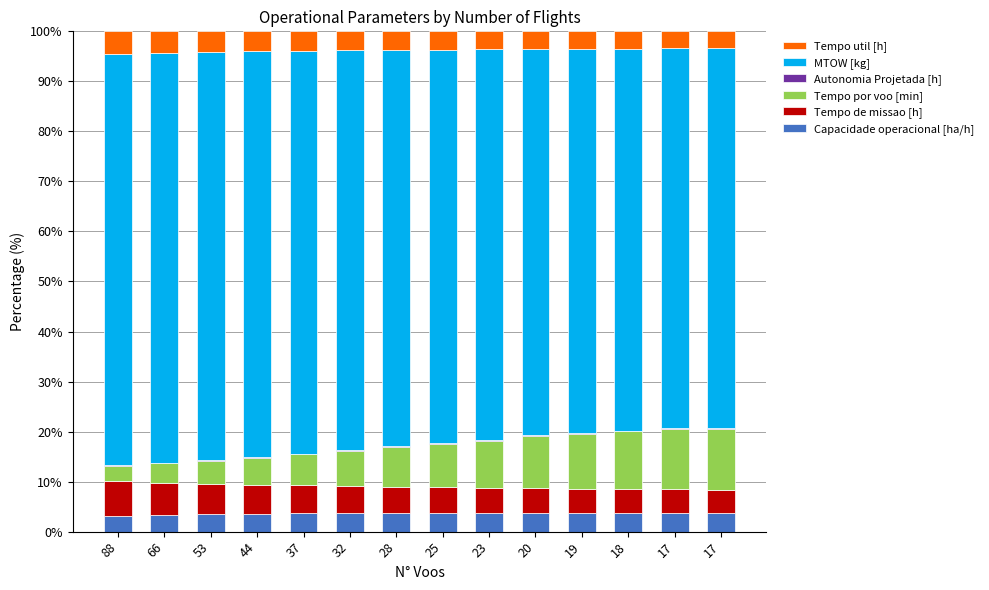

What is the total value across all series at 66?

100.0